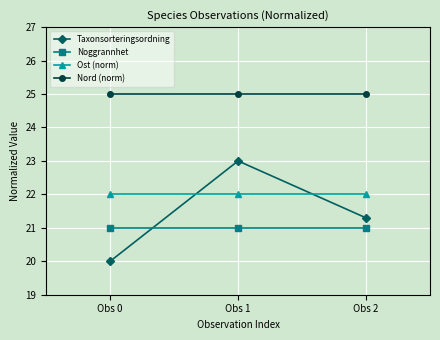

The value of Taxonsorteringsordning at Obs 1 is 23.0. True or false?

True